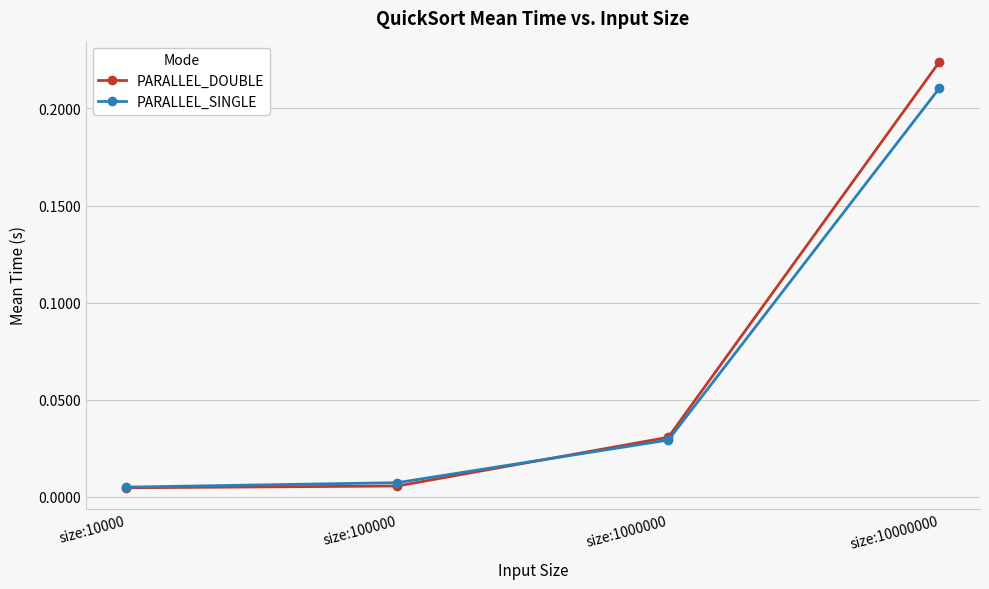

True or false: PARALLEL_SINGLE has more than 0 points higher than both neighbors.

False